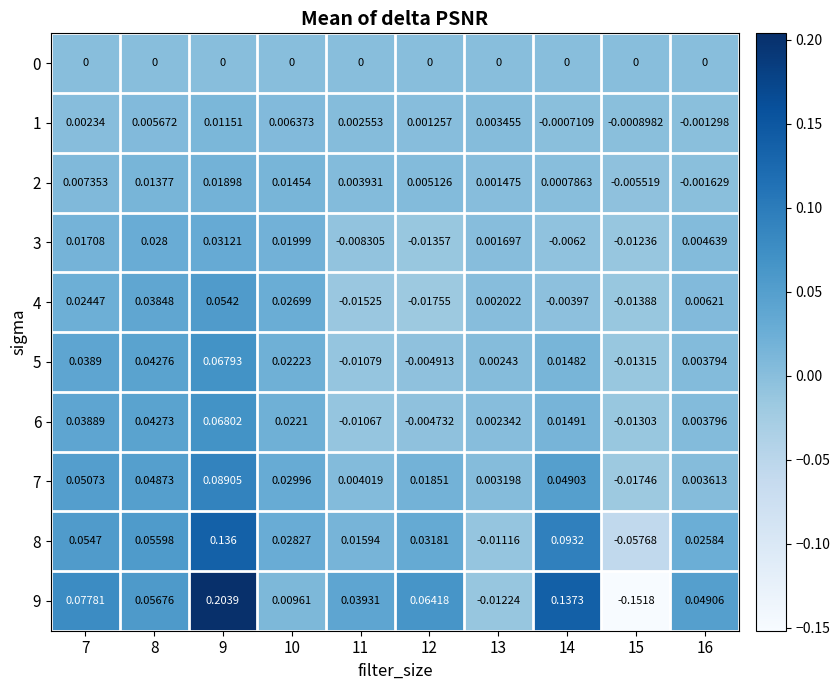

Which series has the largest range (max minus min)?

9